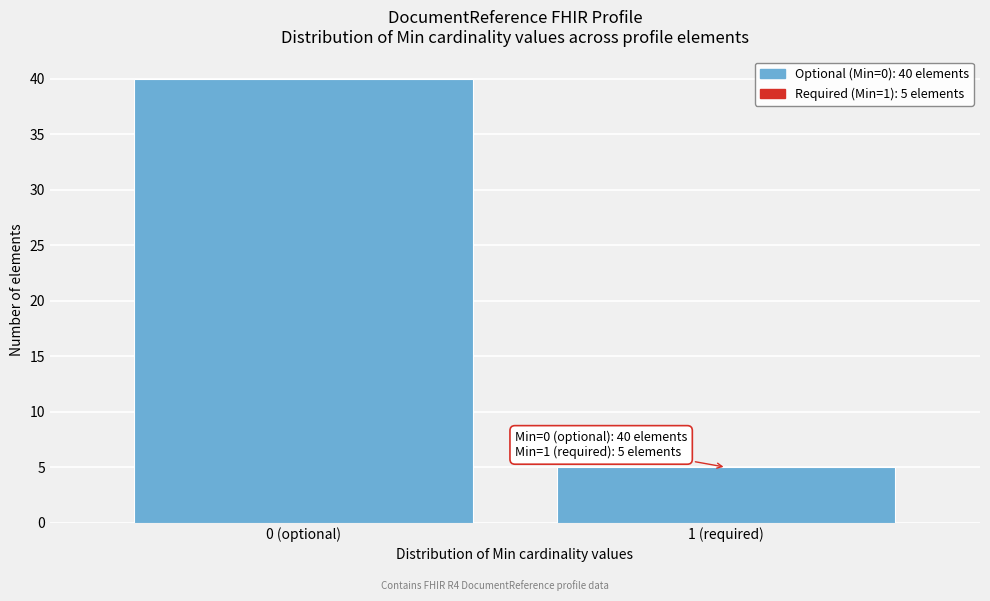

Reading right to left, list all the values displayed in this chart.

1 (required)=5	0 (optional)=40